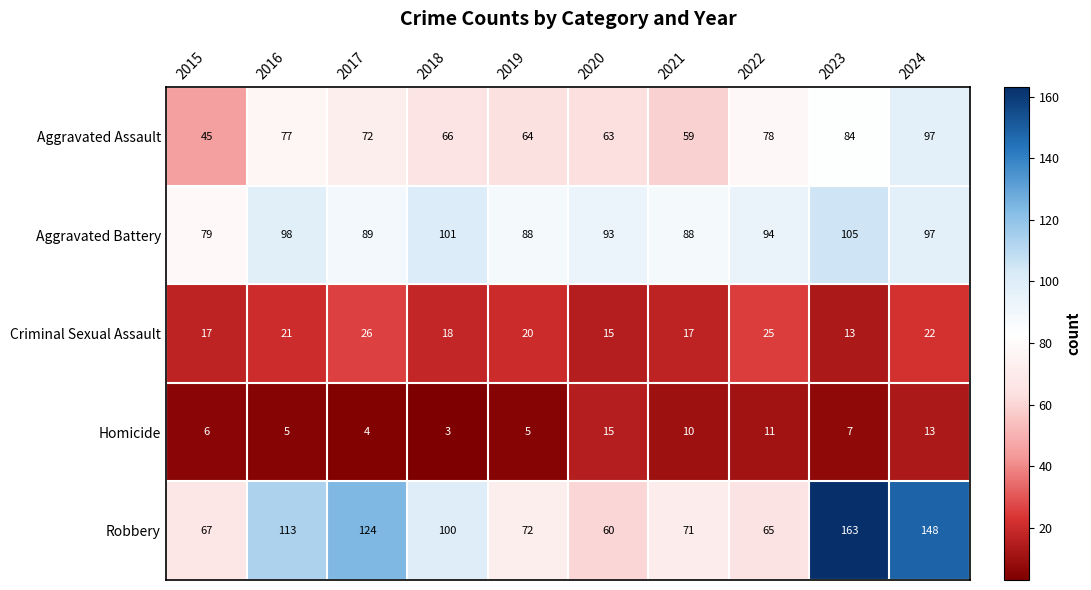

The value of Criminal Sexual Assault at 2017 is 26. True or false?

True